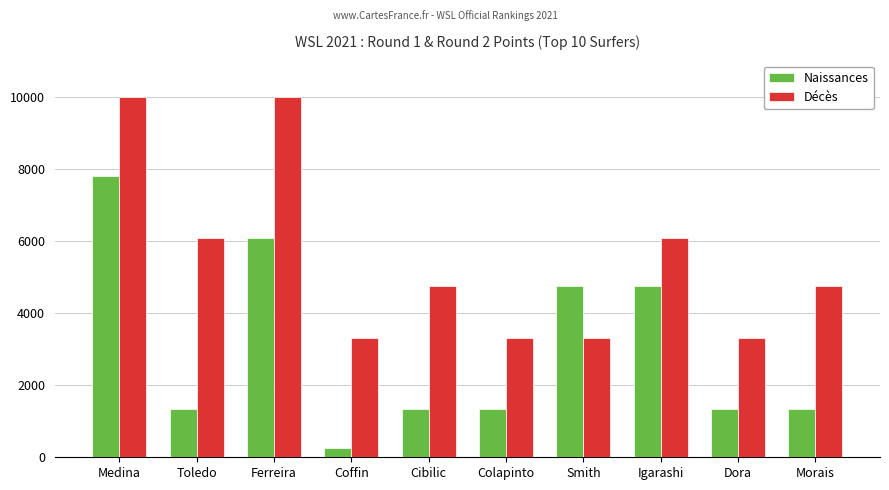

How many distinct data groups are displayed?

2